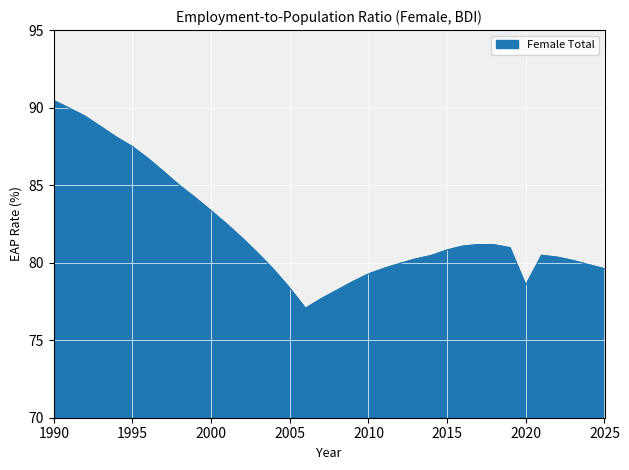

What is the smallest value displayed?

77.1